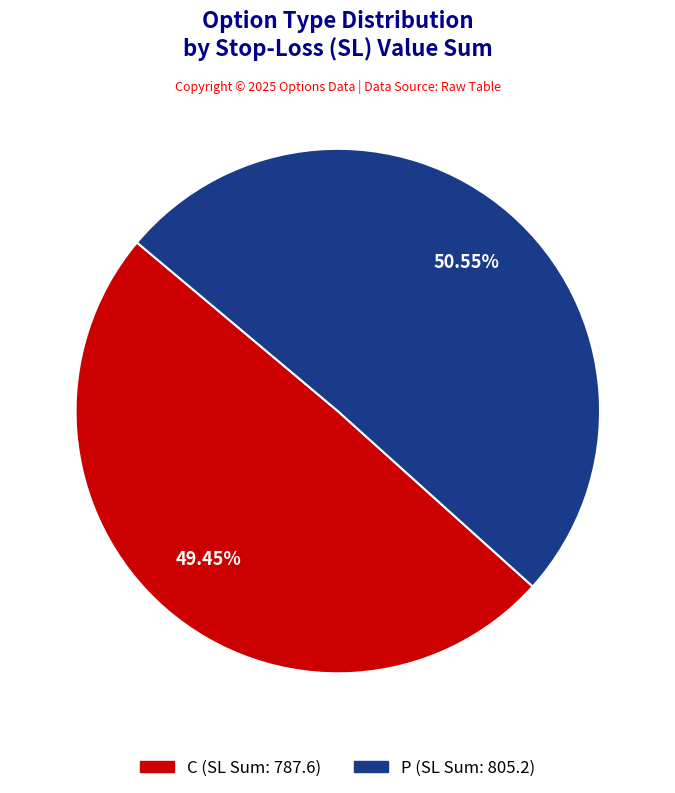

Approximately how many times larger is the value at C compared to P?

1.0